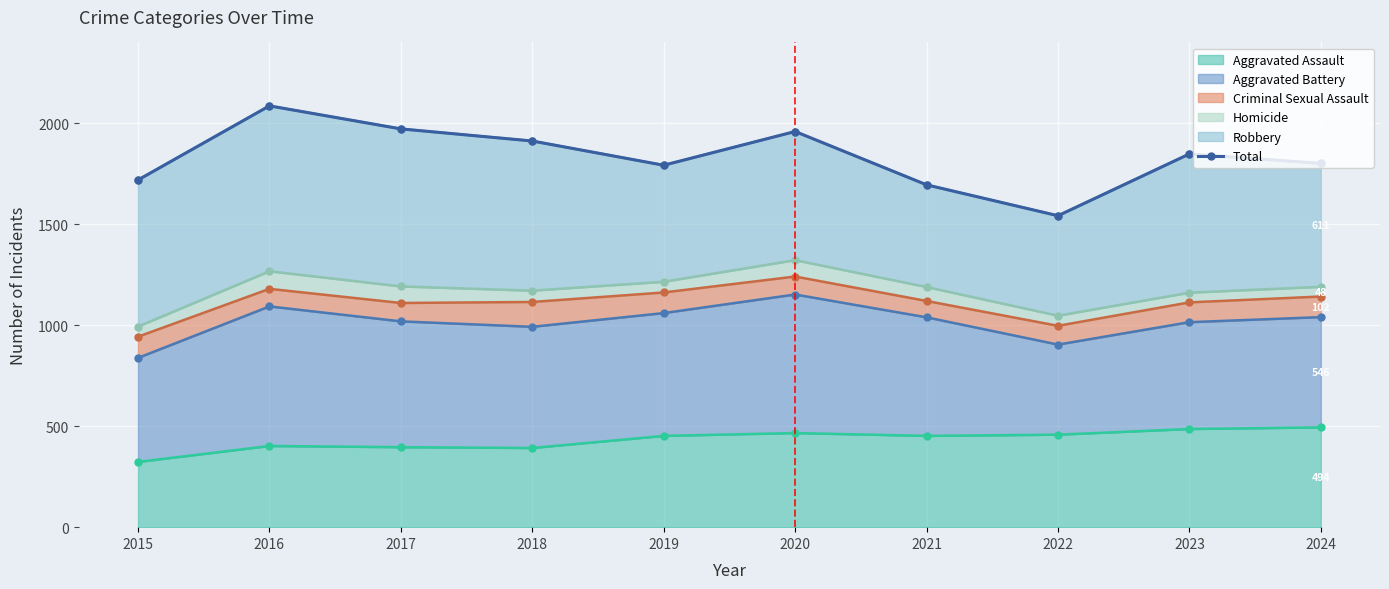

Reading right to left, transcribe all the data shown in this chart.

1801	1848	1542	1695	1959	1792	1912	1972	2086	1719